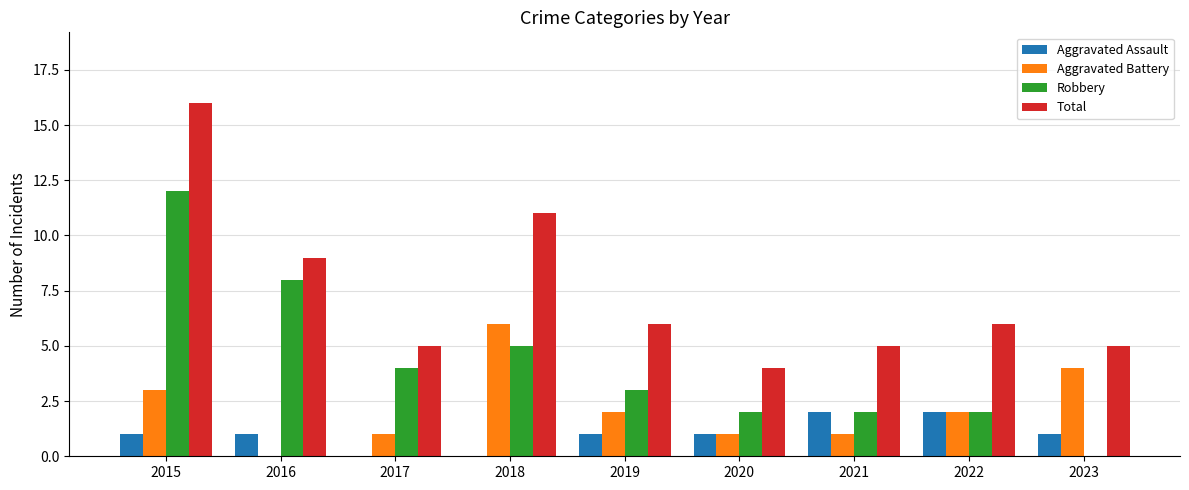

At which label does Robbery first exceed 3?

2015